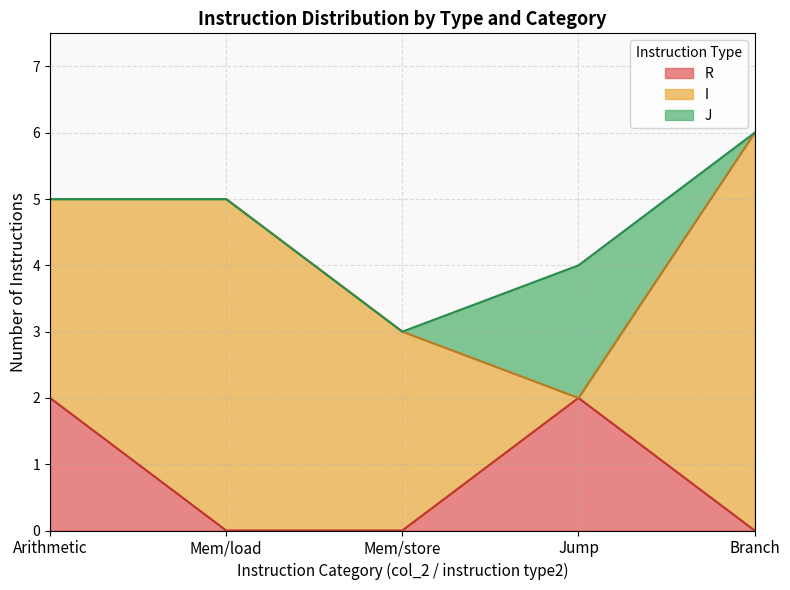

The R series shows 0 at Branch. True or false?

True